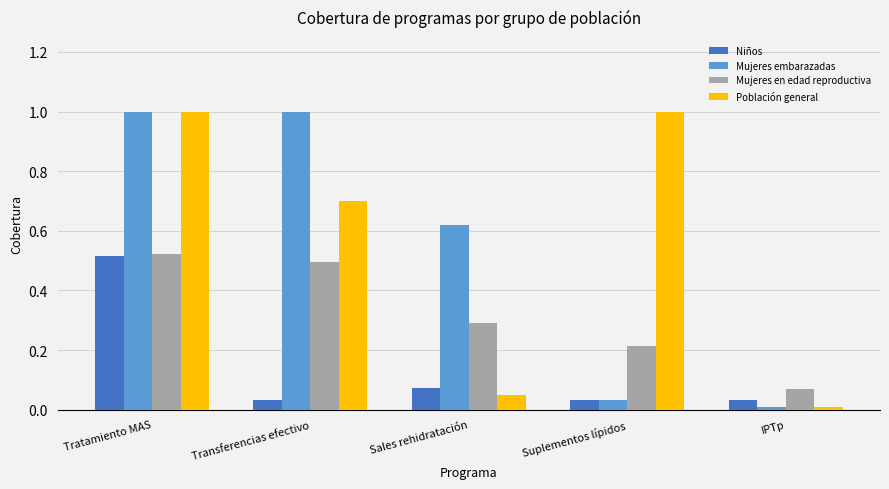

Count the number of data series in this chart.

4